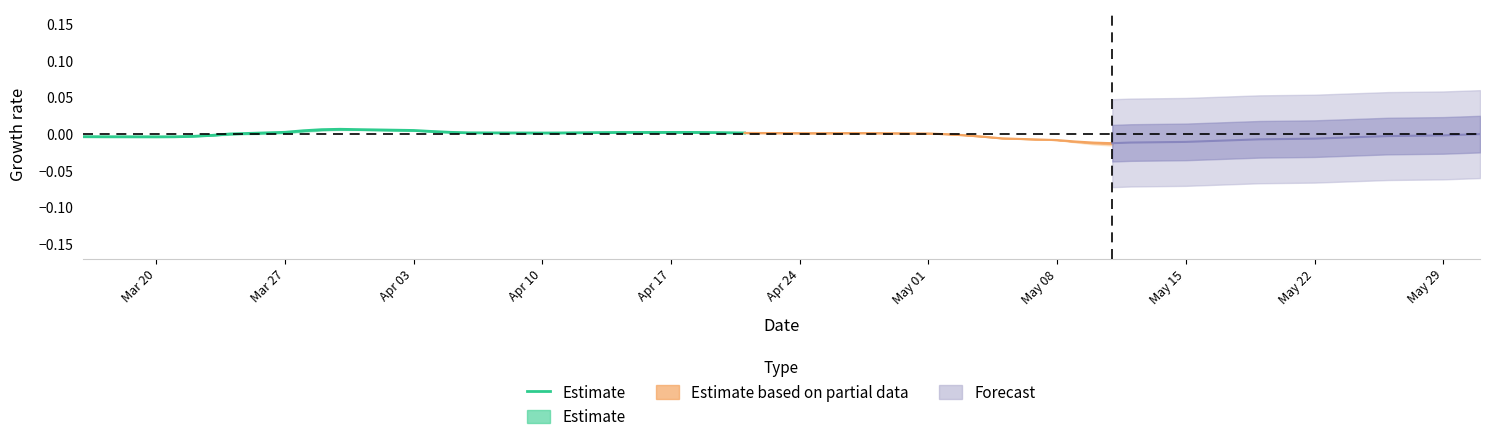

How many values are above zero?

20